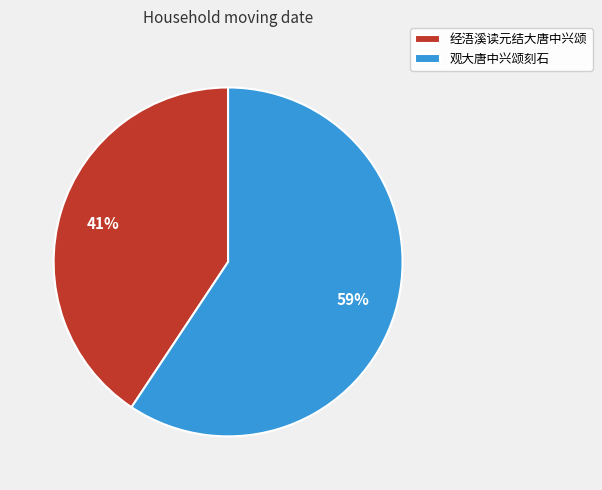

How many slices are in this pie chart?

2